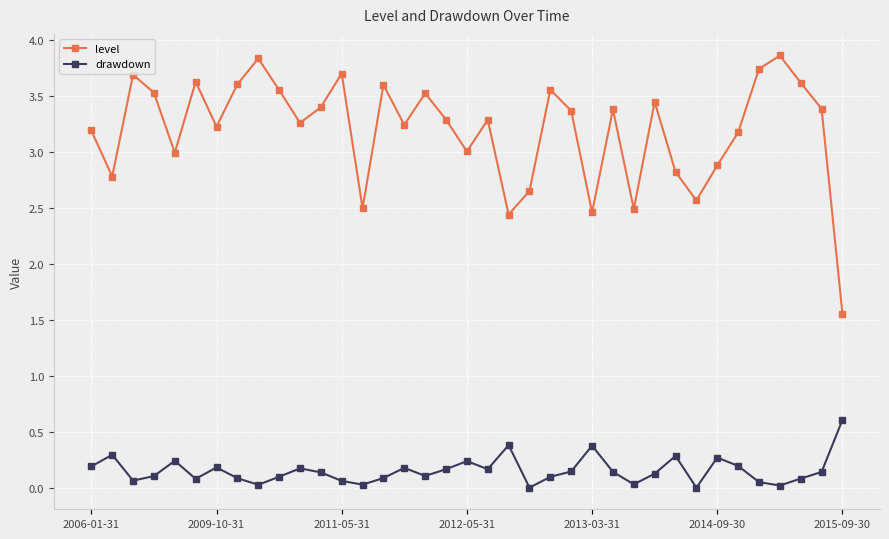

Rank the series by their average value, from highest to lowest.

level, drawdown